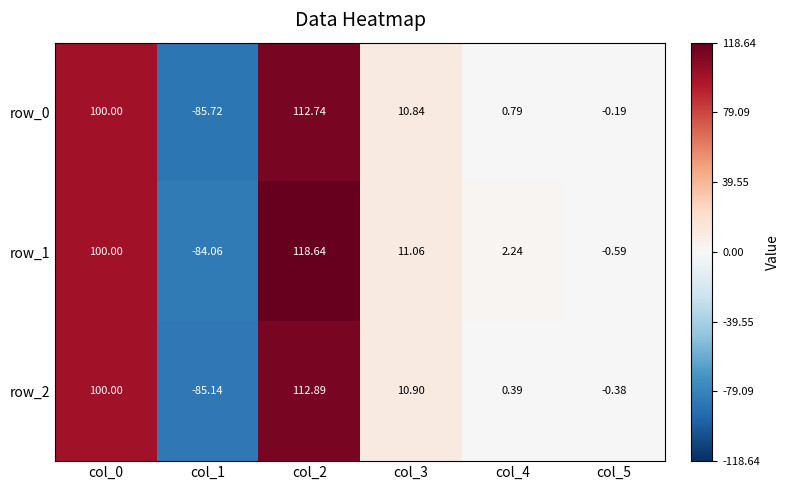

At which label is row_0 closest to 13?

col_3